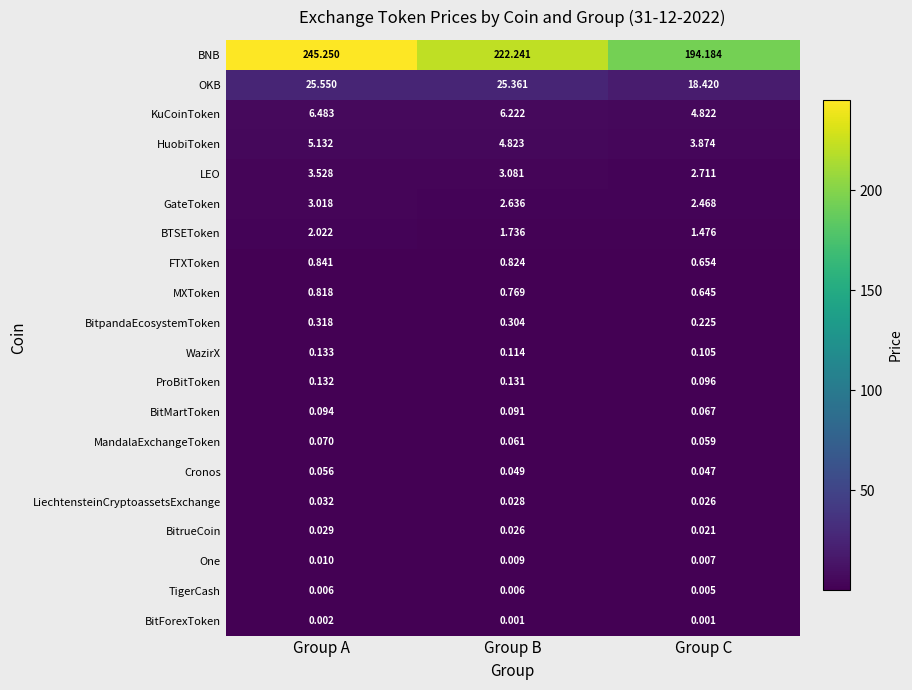

Where is OKB nearest to the value 21?

Group C